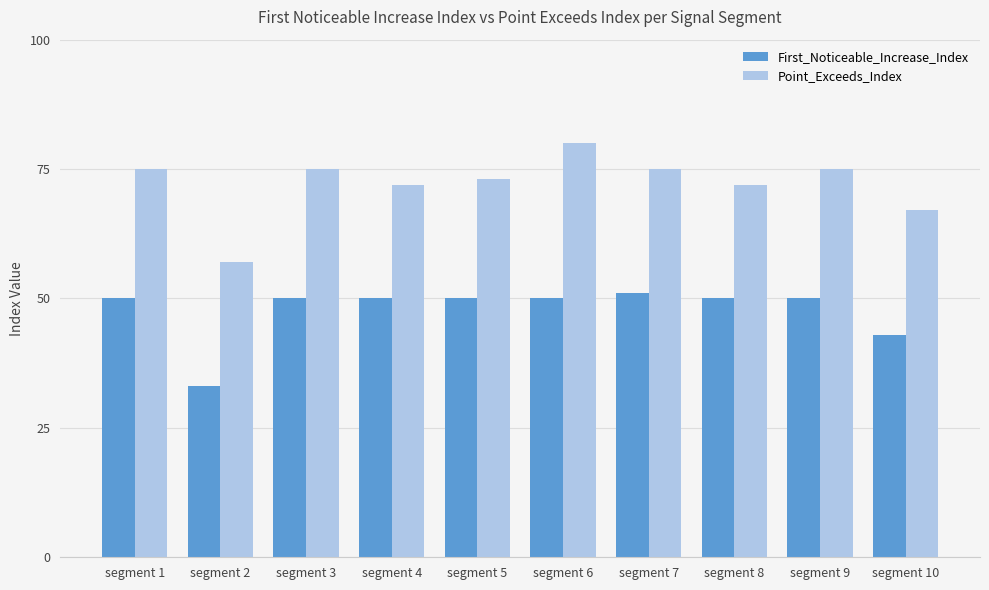

List the series in order of their overall mean, lowest first.

First_Noticeable_Increase_Index, Point_Exceeds_Index